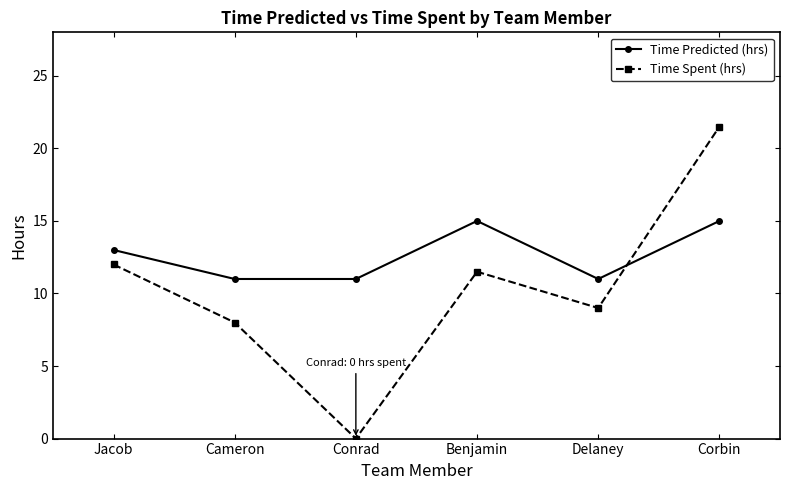

What is the maximum value for Time Predicted (hrs)?

15.0